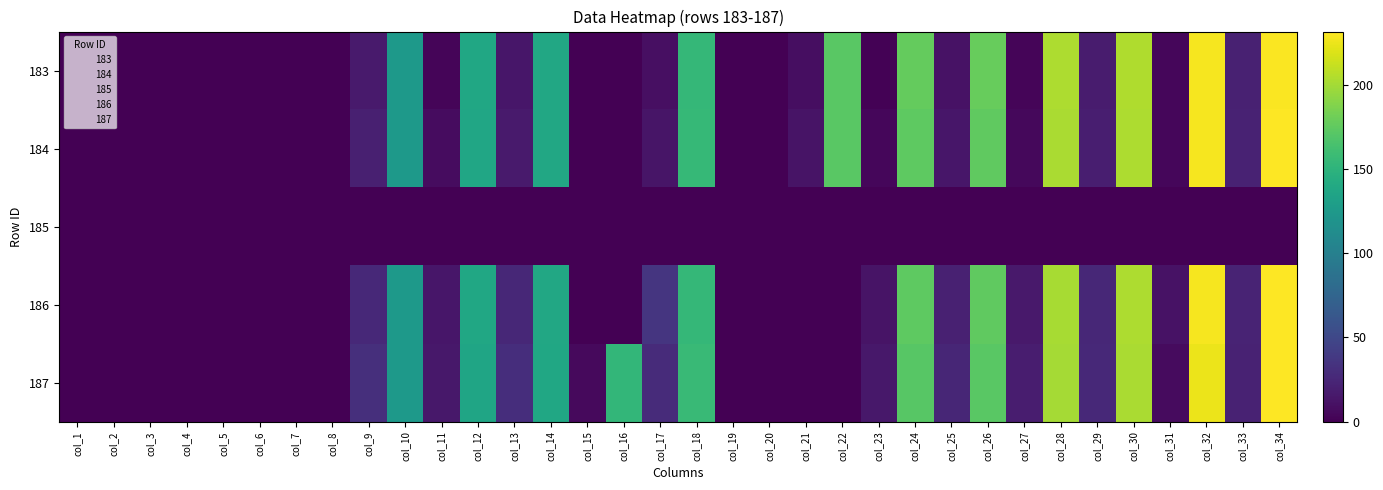

What is the maximum value shown in the chart?

231.5